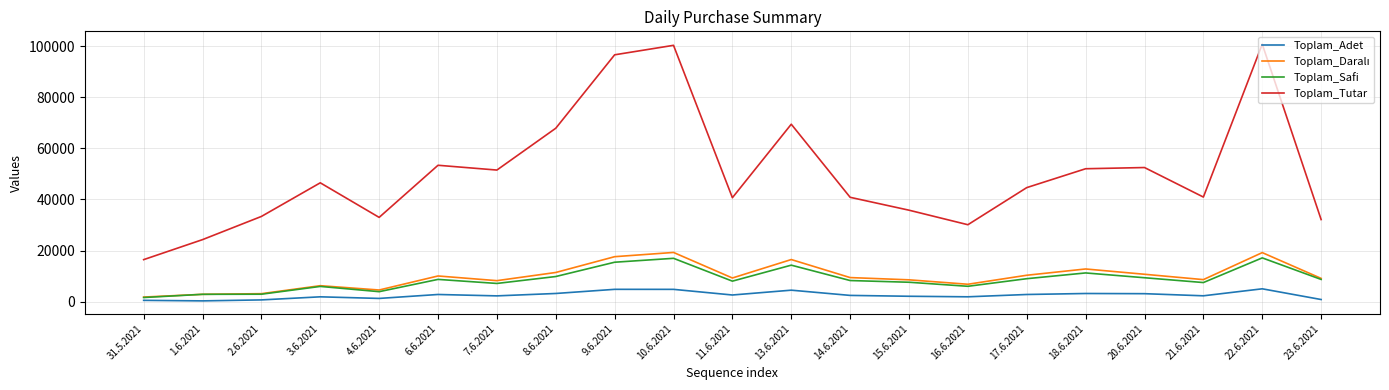

Which series has the widest spread of values?

Toplam_Tutar